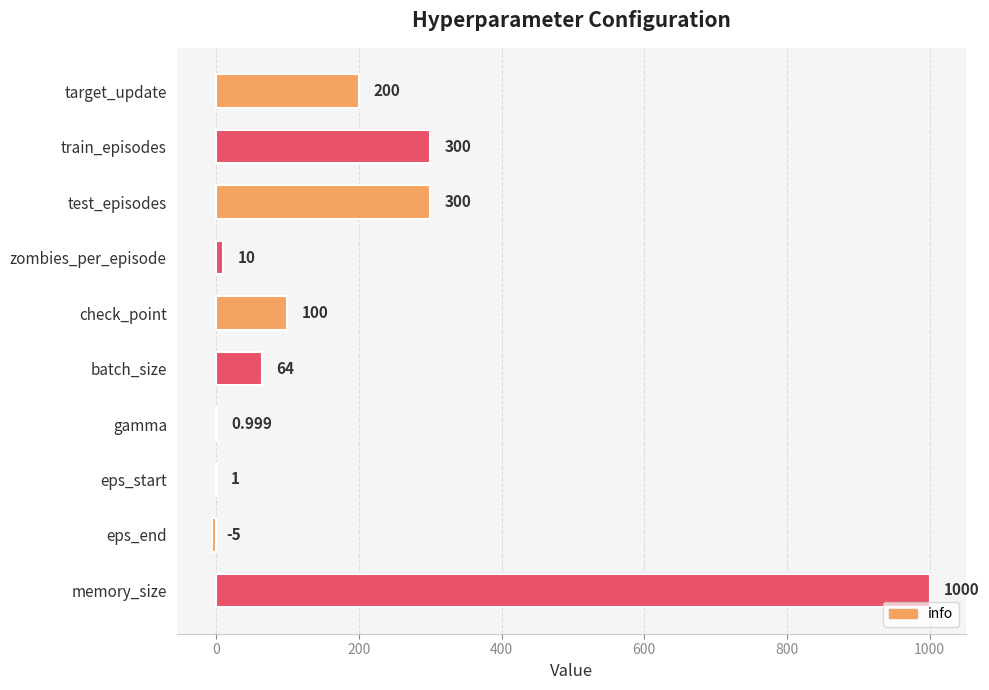

Count the number of data series in this chart.

1